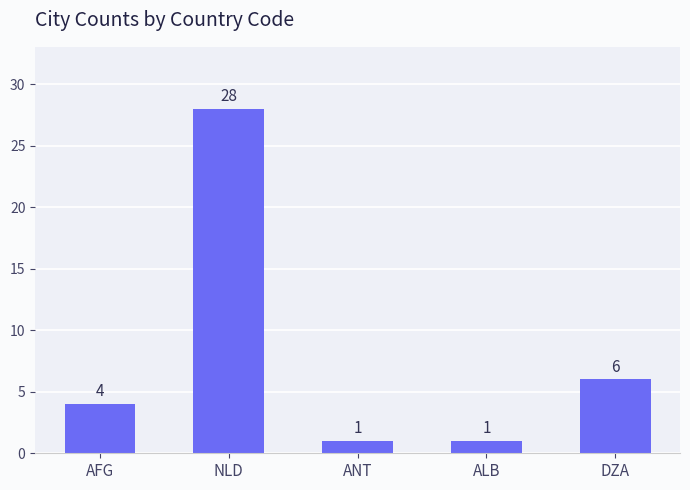

At which label is the value closest to 14?

DZA